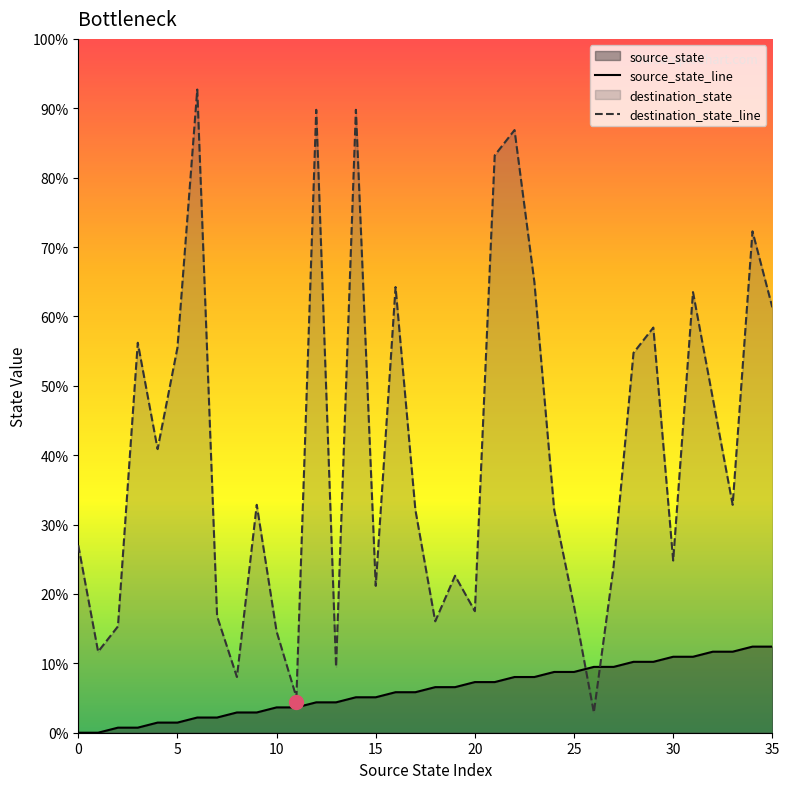

Which series has the widest spread of values?

destination_state_line